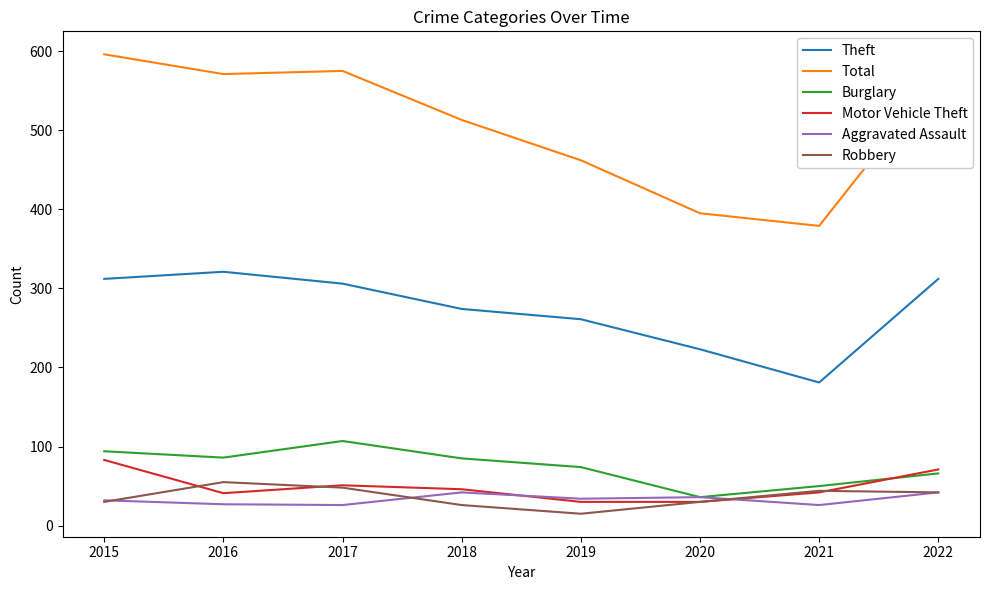

The Motor Vehicle Theft series shows 83 at 2015. True or false?

True